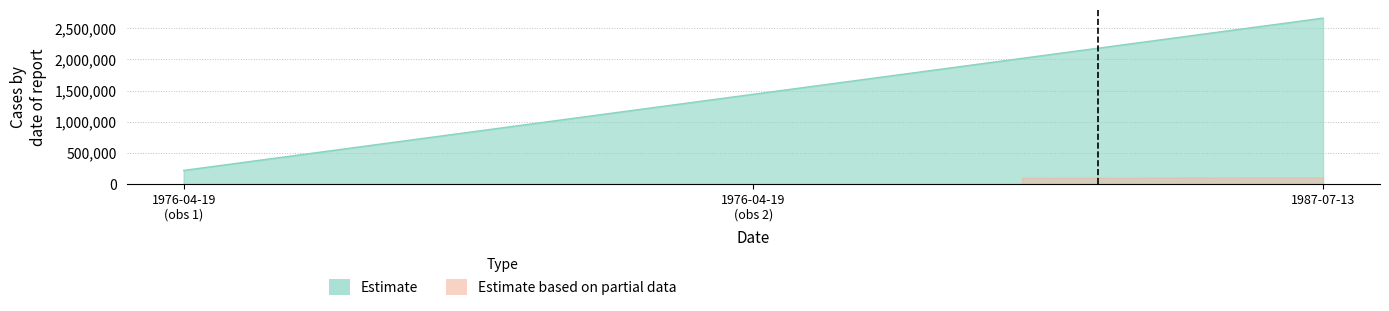

What is the difference between the highest and lowest values at 1987-07-13?

2557239